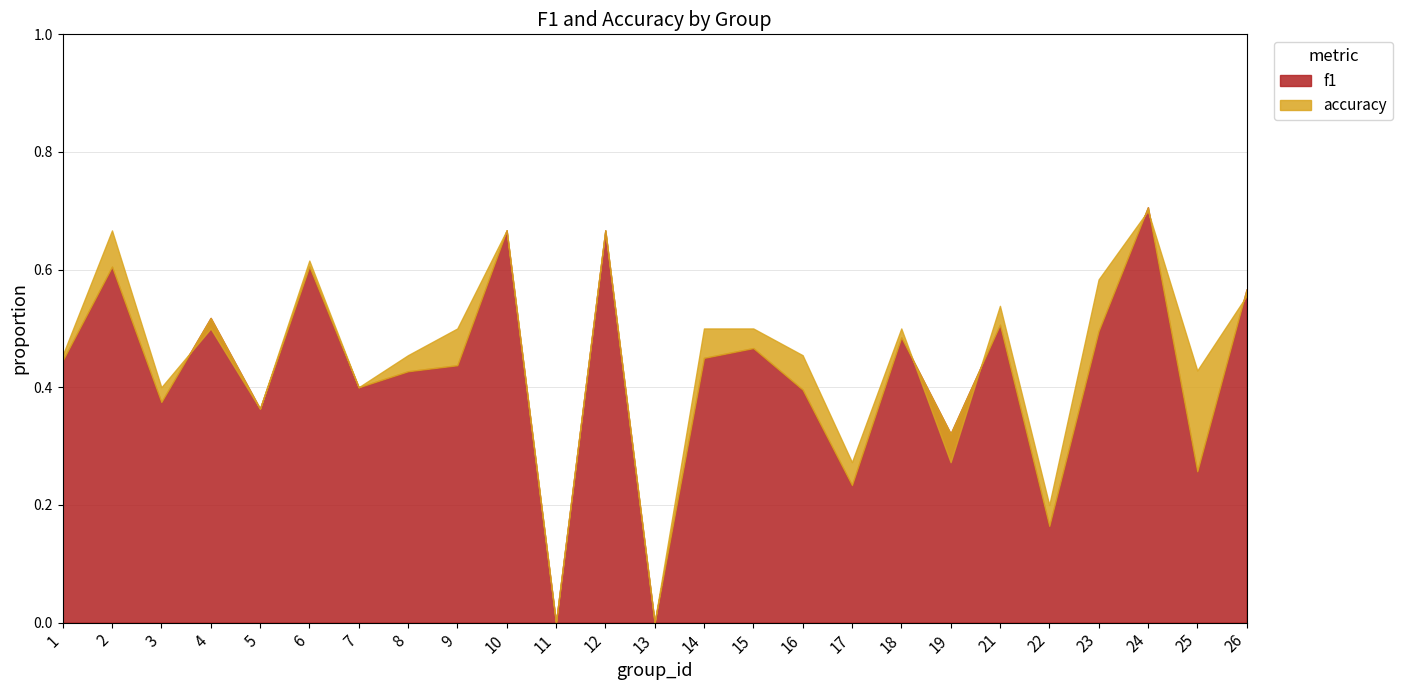

At 21, list the series in order from smallest to largest.

f1, accuracy